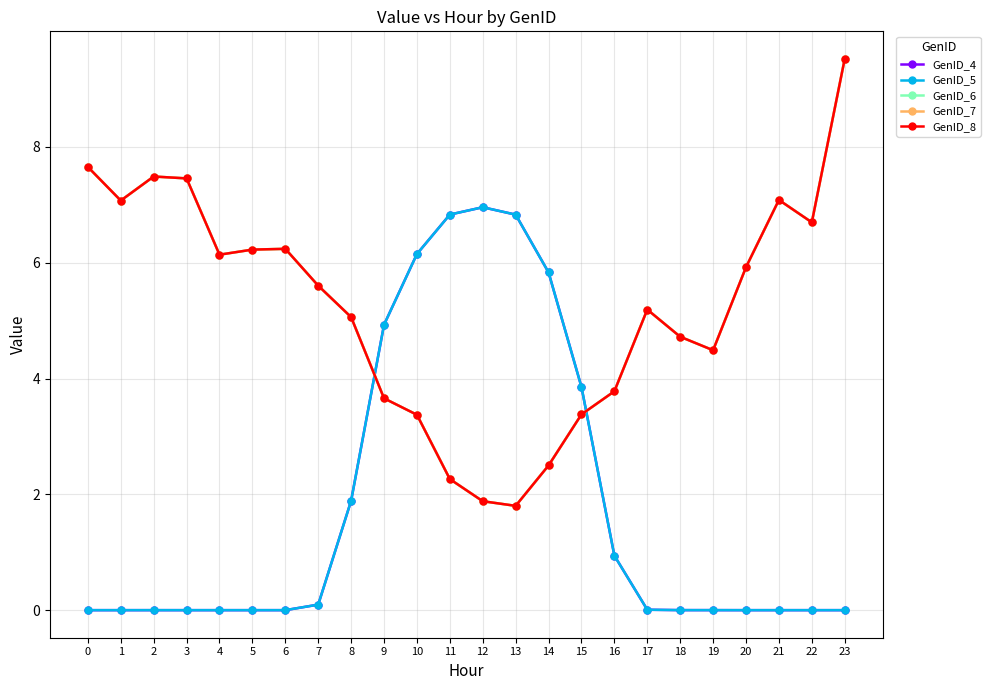

Is the value of GenID_5 at 11 greater than the value of GenID_7 at 1?

No